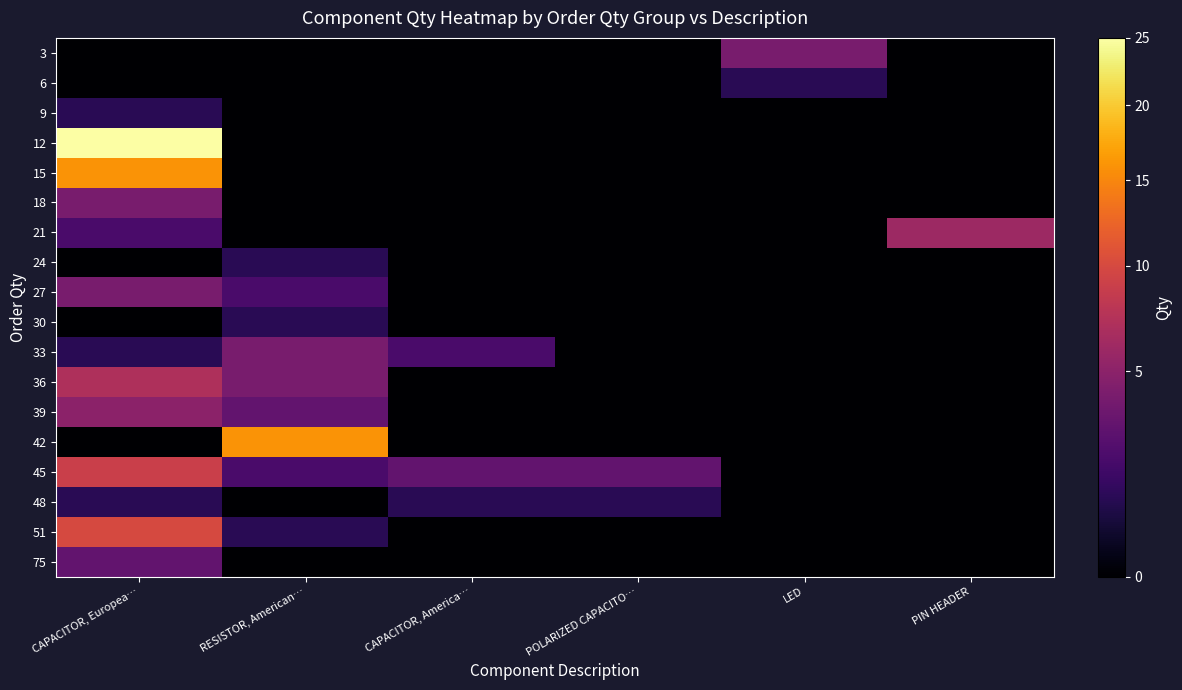

Between 3 and 1, which is larger?

3